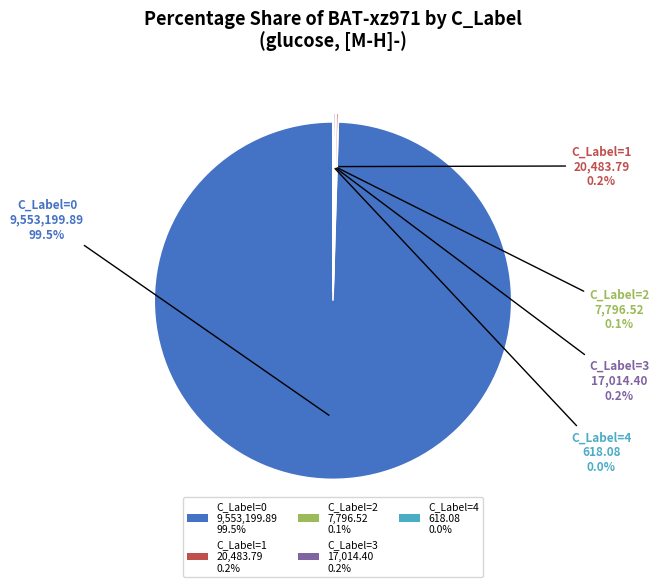

To the nearest percent, what is the average slice percentage?

20%